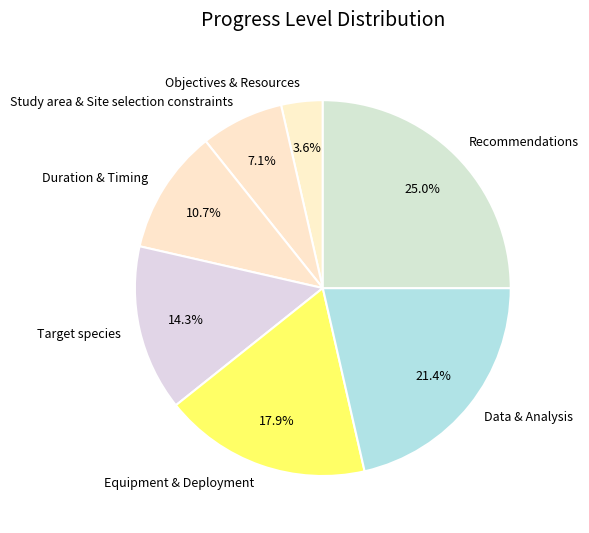

Which slice is the largest?

Recommendations